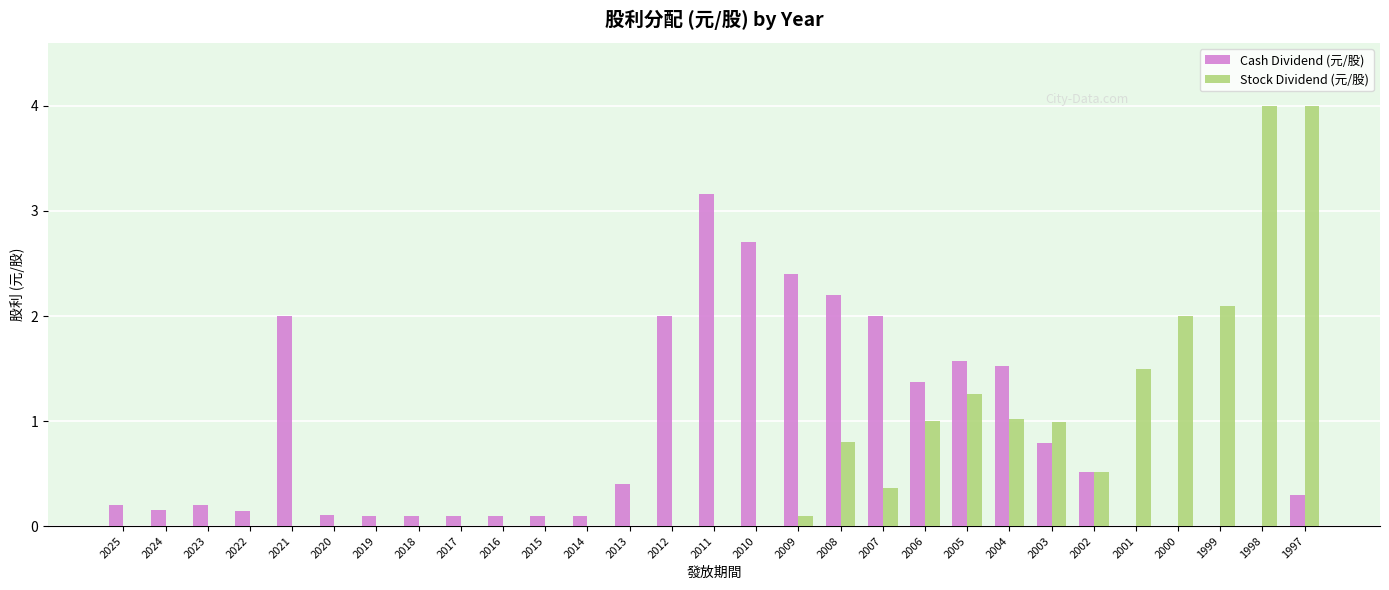

The Cash Dividend (元/股) series shows 3.2 at 2011. True or false?

True